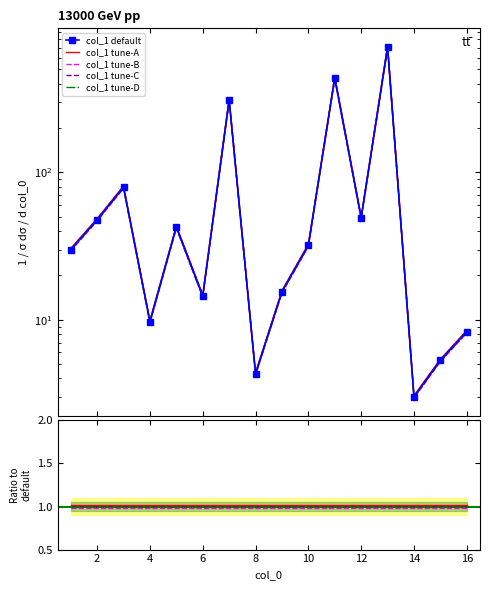

Approximately how many times larger is the value at 13 compared to 6?

48.8